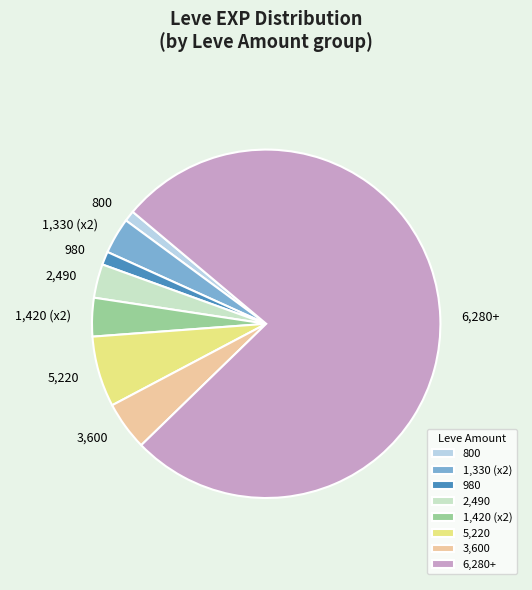

The 1,330 (x2) slice represents 3% of the pie. True or false?

True